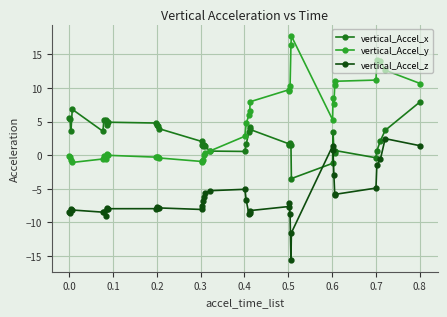

How many times do vertical_Accel_z and vertical_Accel_x cross each other?

2